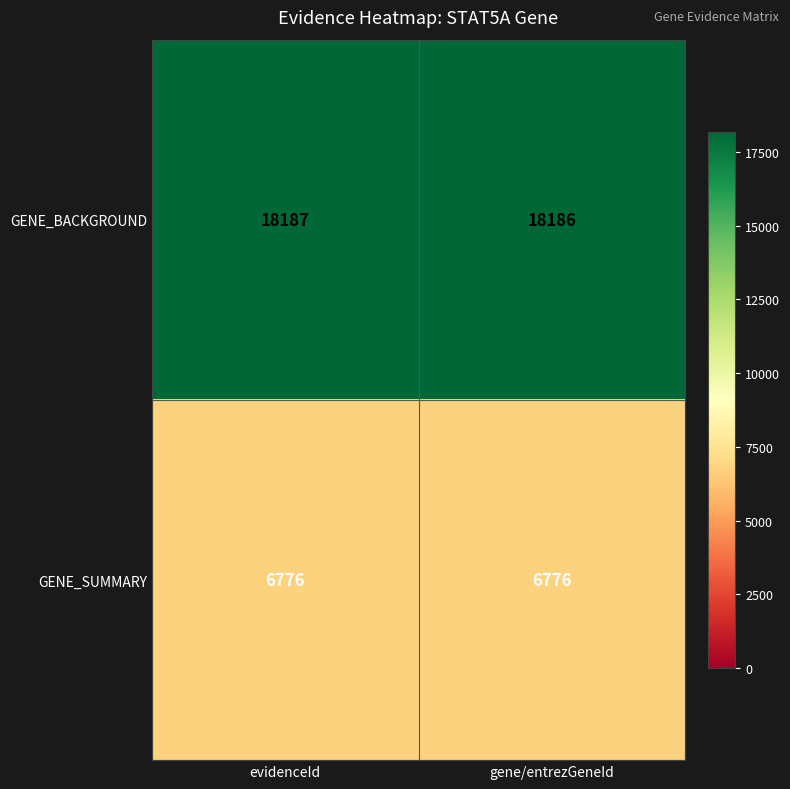

Between evidenceId and gene/entrezGeneId, which series saw the biggest shift?

GENE_BACKGROUND